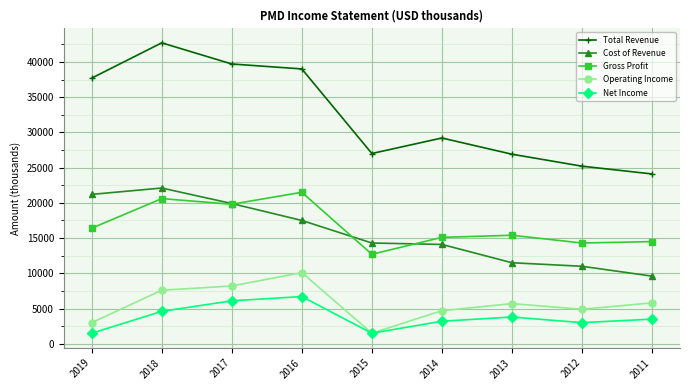

True or false: Total Revenue and Net Income cross at least once.

False